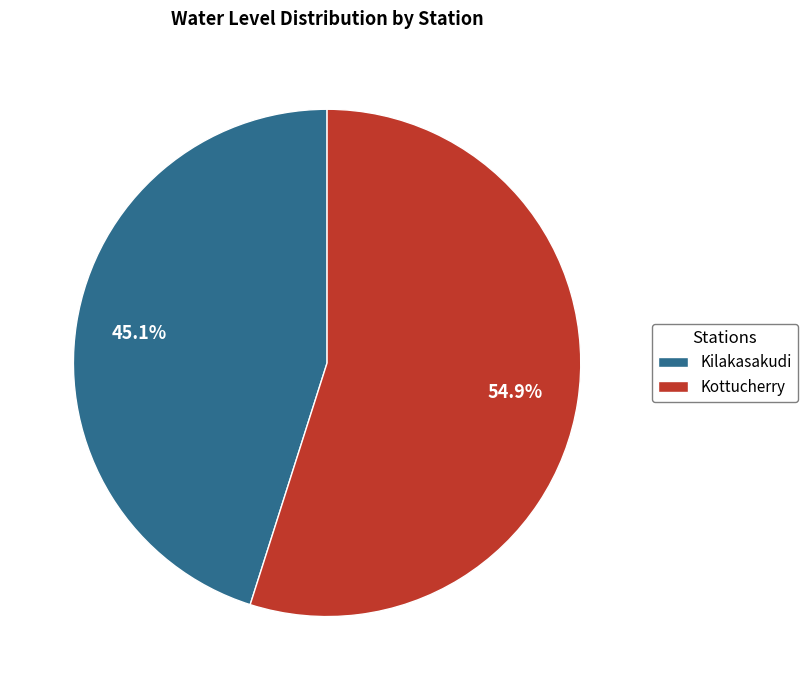

Is it true that Kottucherry is 55% of the pie?

True